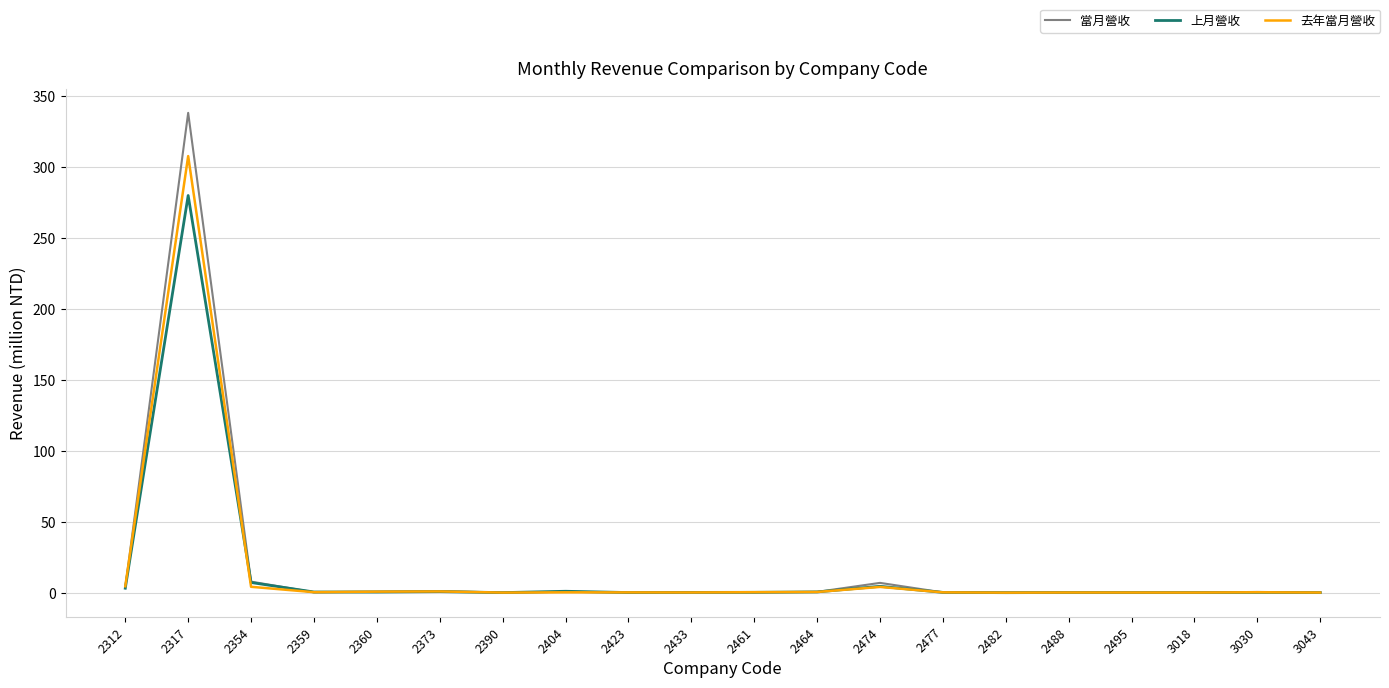

What is the value of the 當月營收 point at the 10th from the left?

0.2